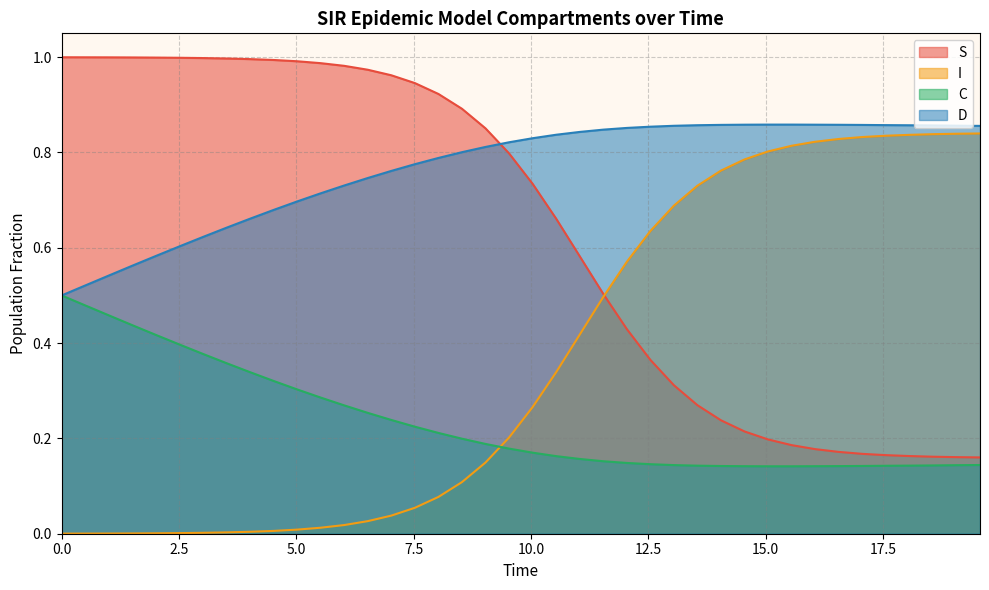

Rank the series by their maximum value, from lowest to highest.

C, I, D, S